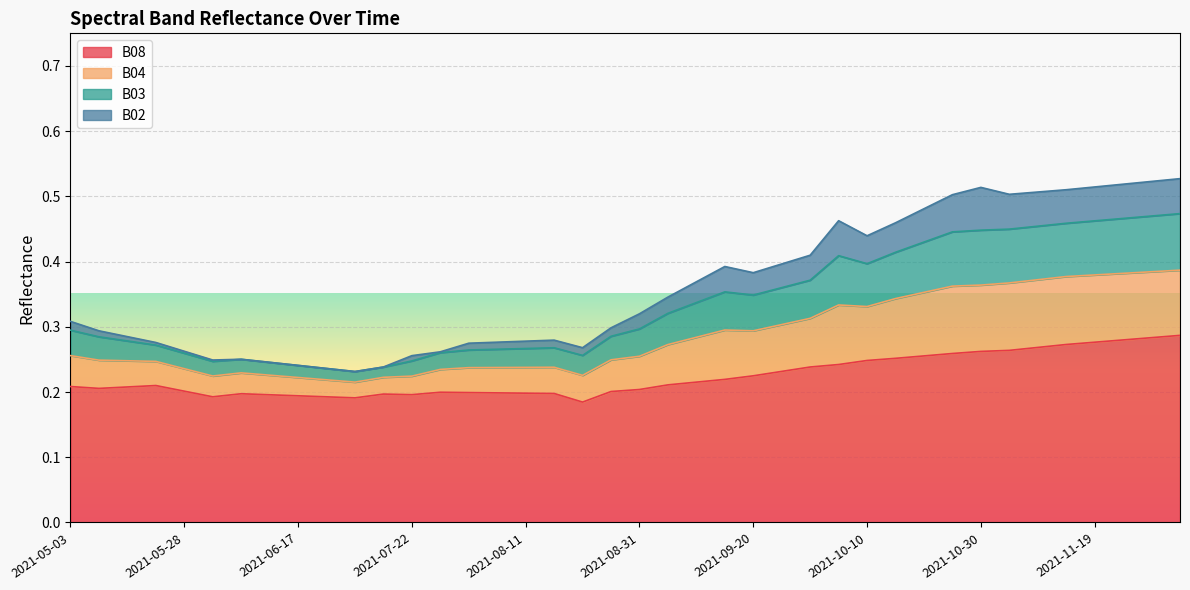

At how many categories does at least one series exceed 0?

40